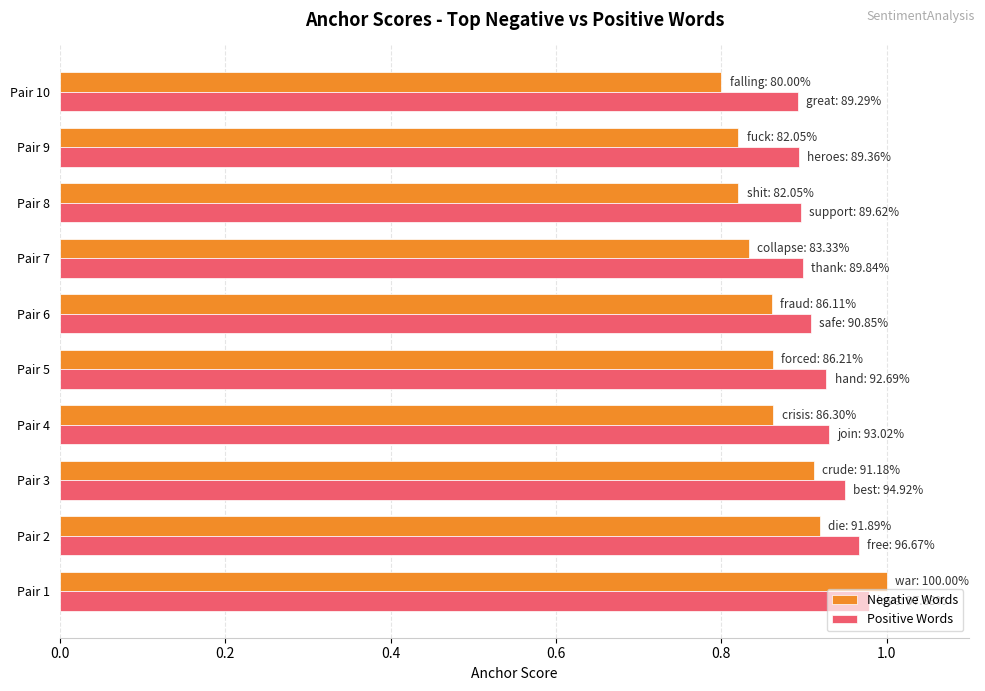

Is the value of Positive Words at Pair 5 greater than the value of Negative Words at Pair 5?

Yes